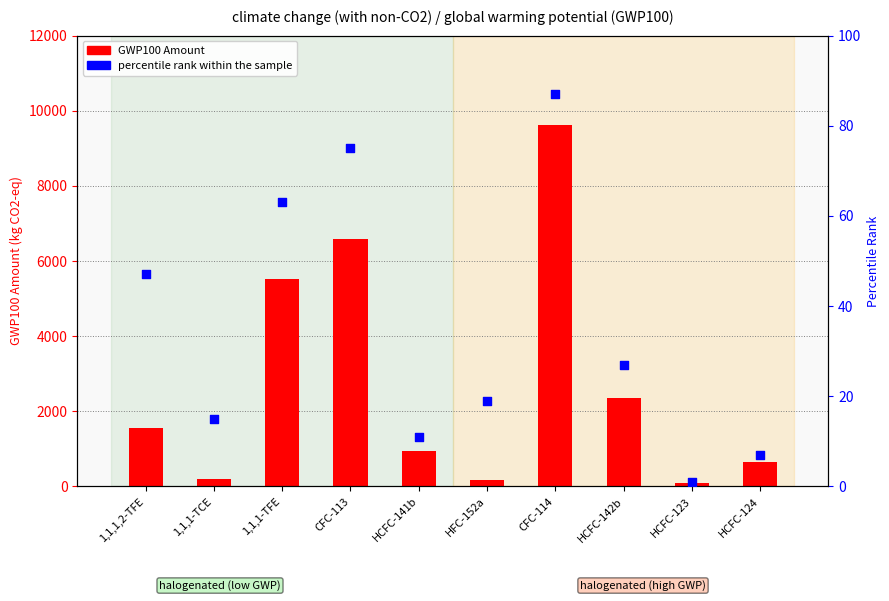

Which series has the largest Y range (max minus min)?

GWP100 Amount